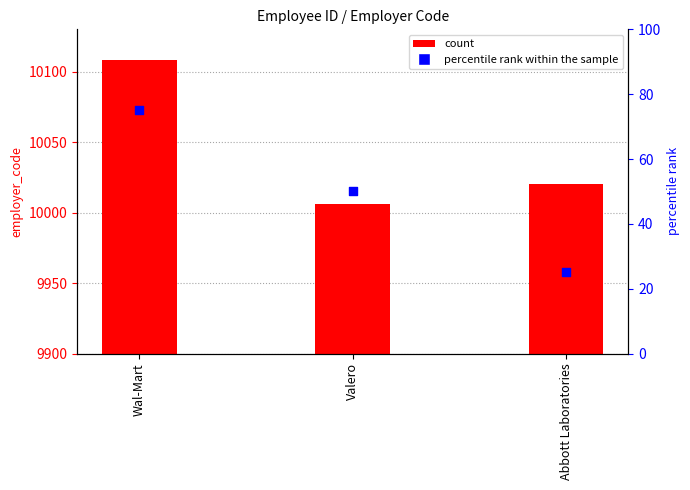

Which series reaches the minimum Y coordinate?

percentile rank within the sample